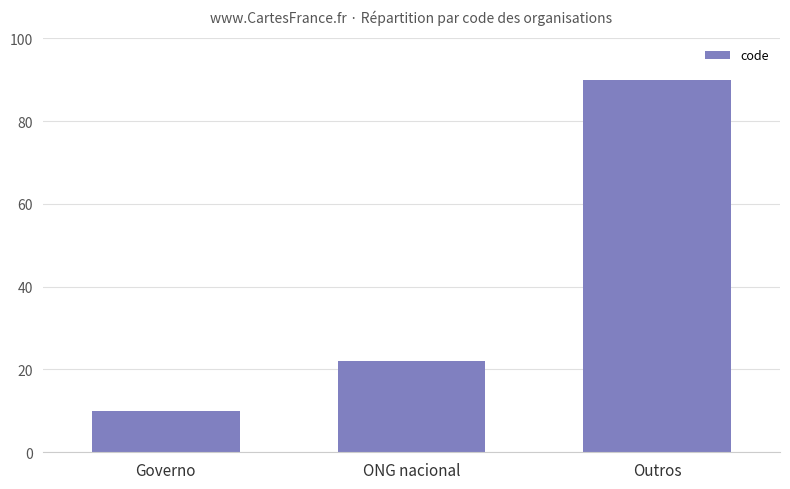

What value does the data have at Outros?

90